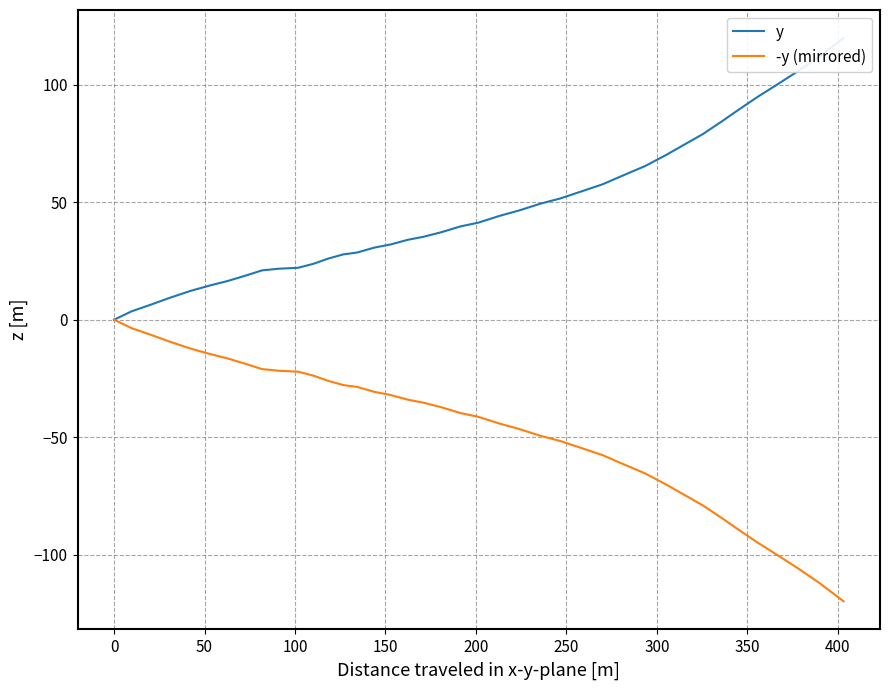

What are all the series names shown in the legend?

y, -y (mirrored)